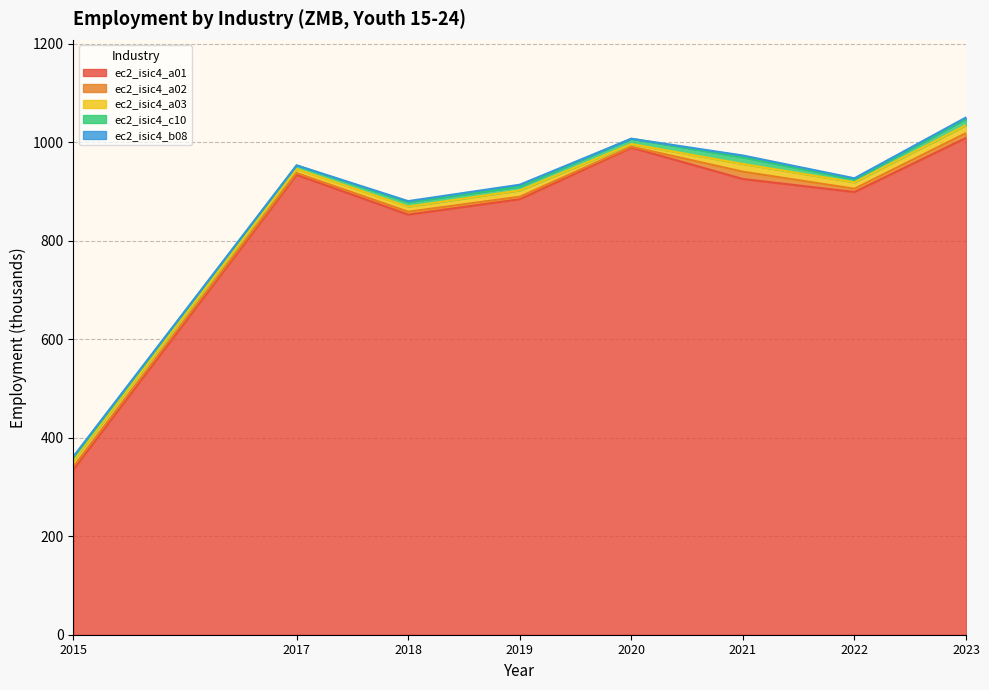

How many lines are shown in the chart?

5